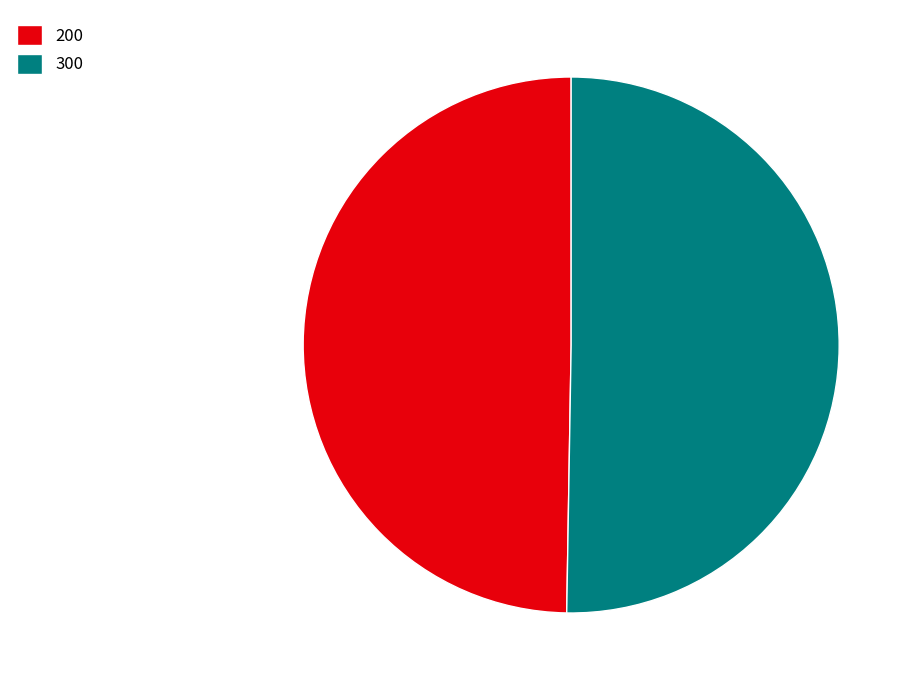

Rank the categories by value from lowest to highest.

200, 300